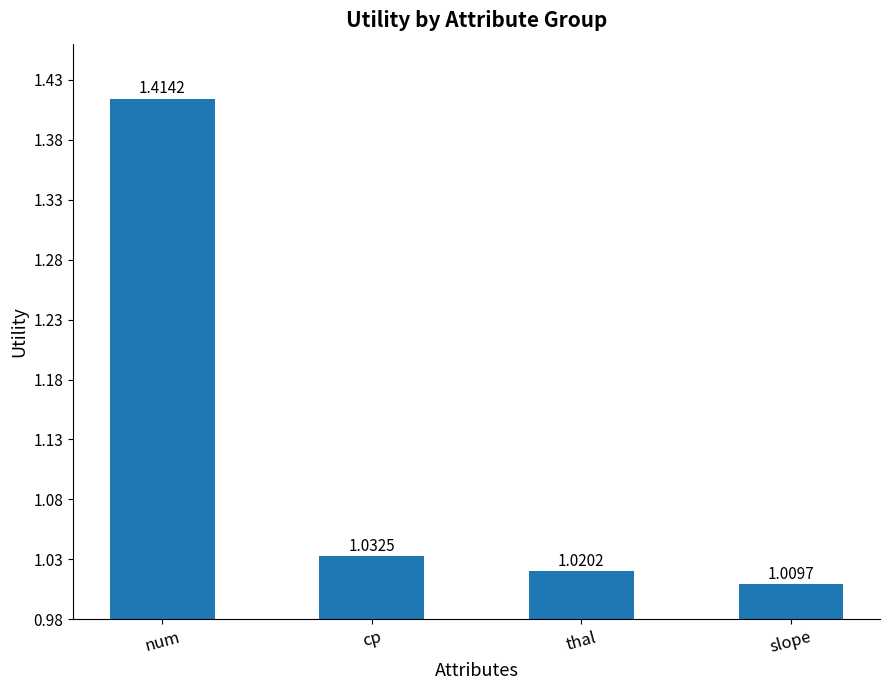

Rank the categories by value from lowest to highest.

slope, thal, cp, num